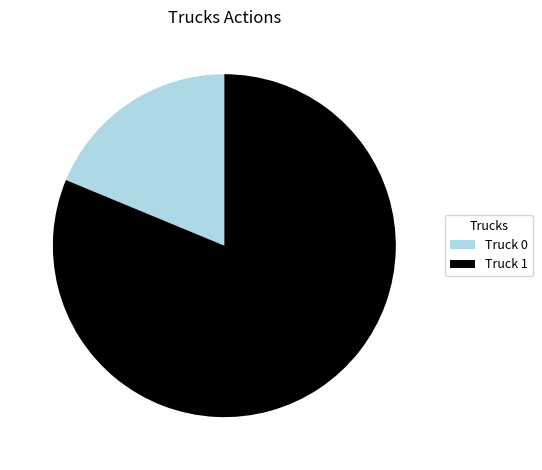

Combined, do Truck 0 and Truck 1 account for over 50%?

Yes